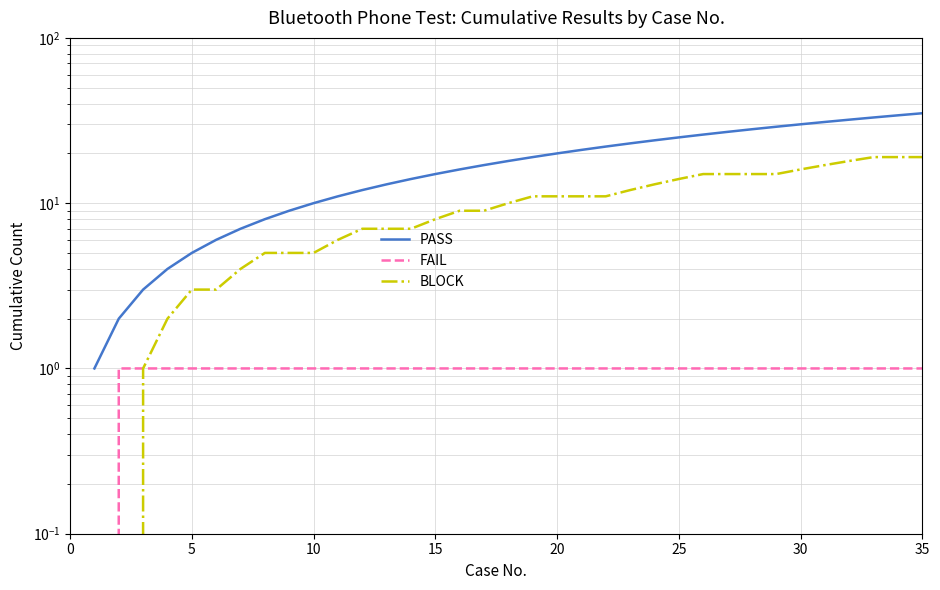

At how many categories does at least one series exceed 21?

14